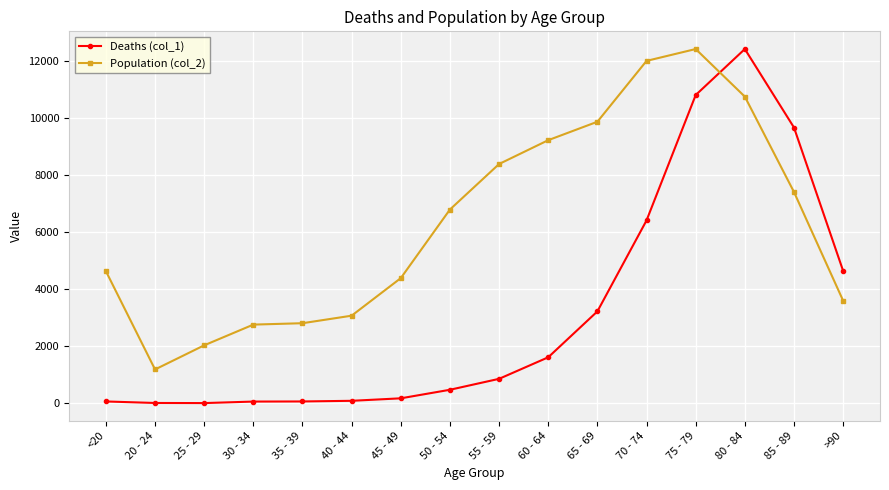

Which category has the highest value in the Population (col_2) series?

75 - 79